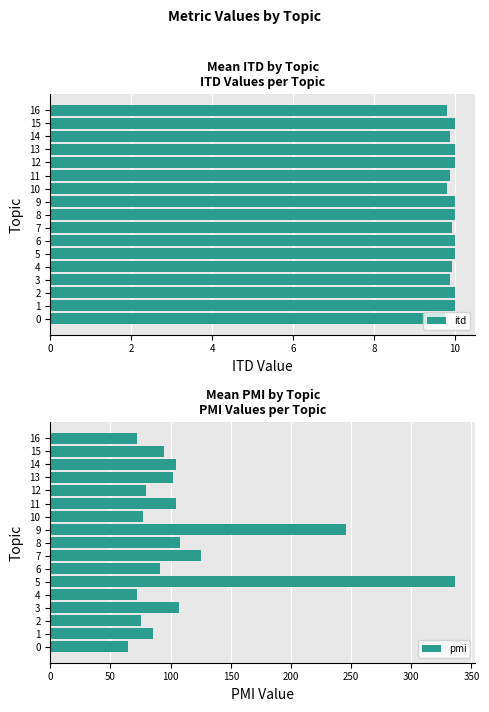

Is it true that itd equals 3.0 at 13?

False